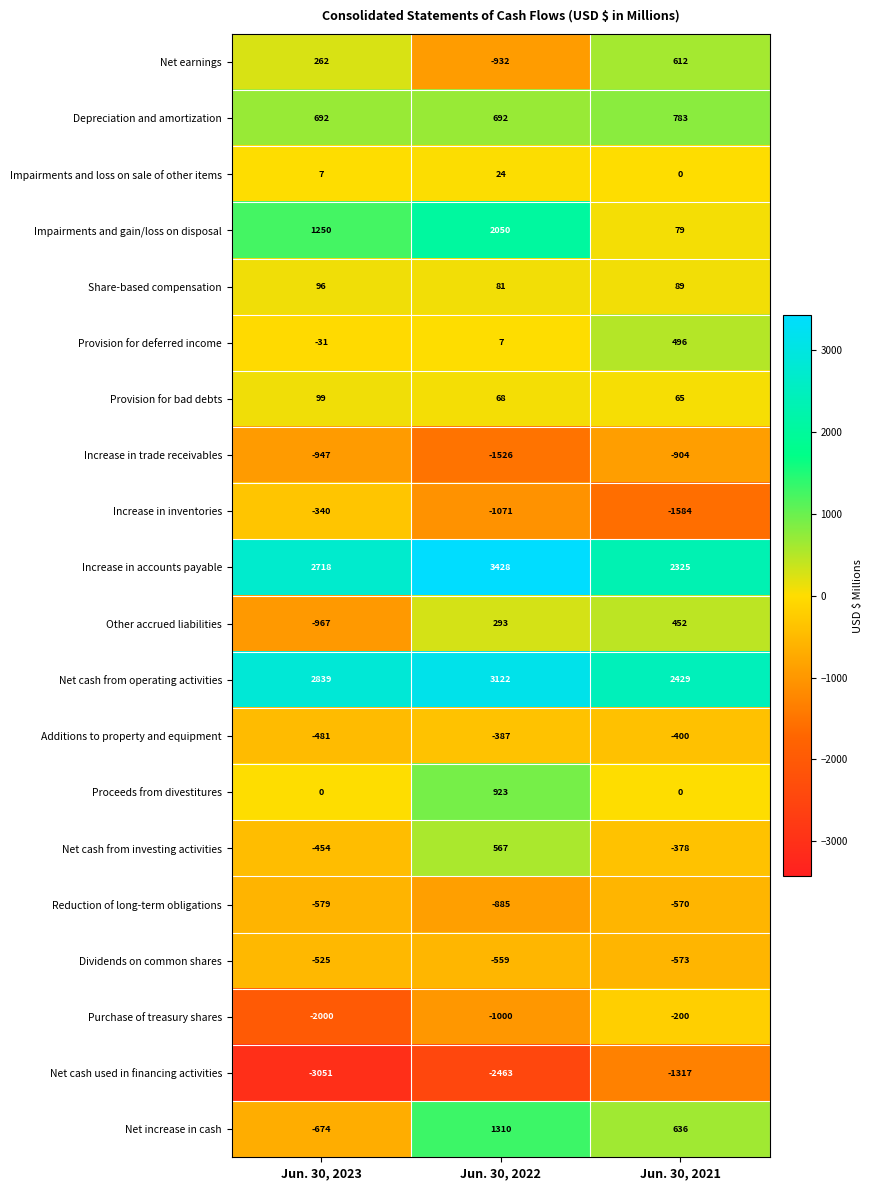

True or false: Proceeds from divestitures has a value of 923 at Jun. 30, 2022.

True